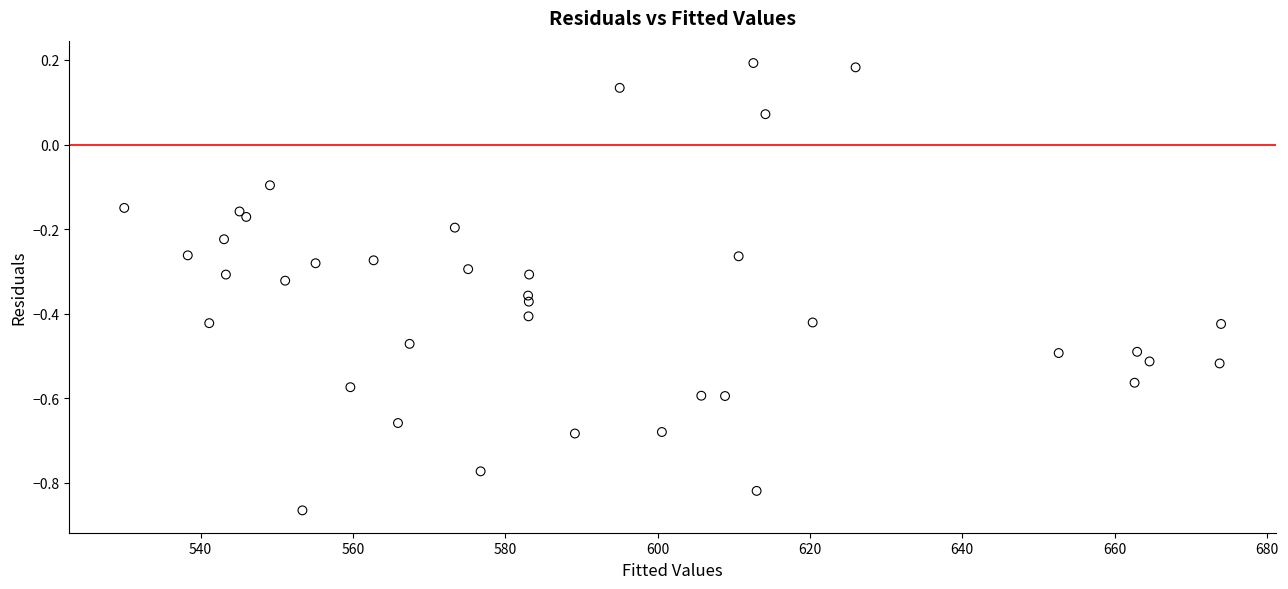

What is the range of Y values (max minus min)?

1.1